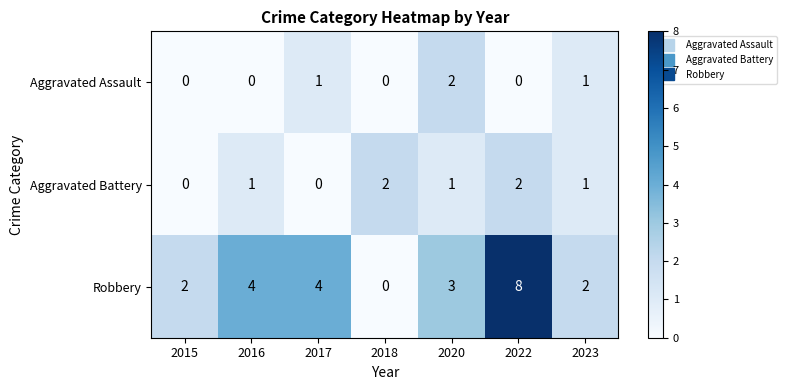

Between 2016 and 2020, which series saw the biggest shift?

Aggravated Assault